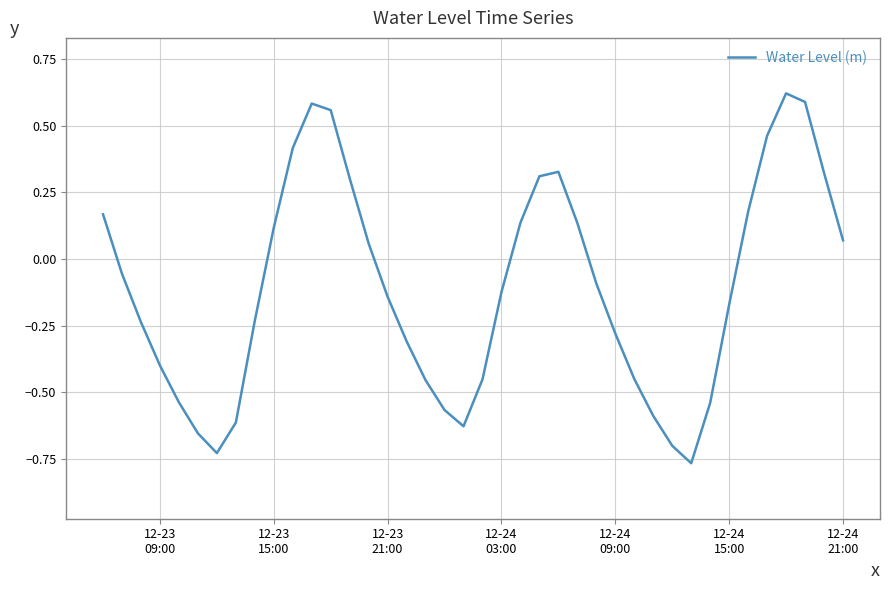

Count the number of values greater than 0.

17